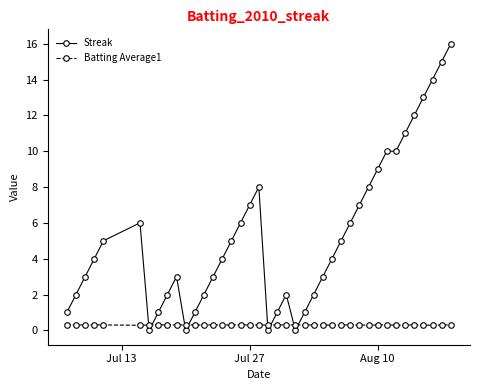

True or false: Batting Average1 has more than 1 points higher than both neighbors.

True